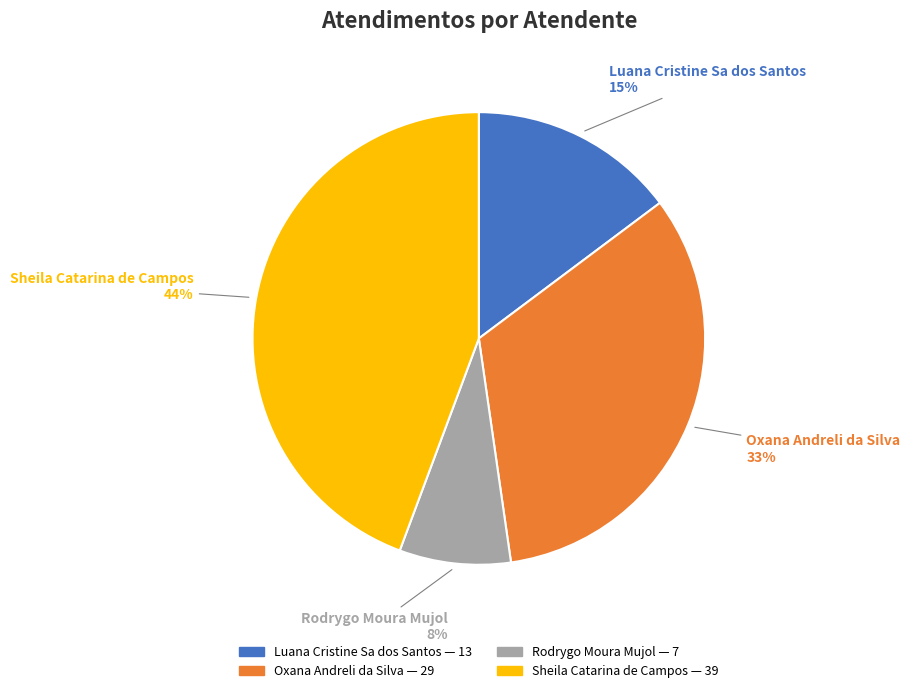

Rank the categories by value from highest to lowest.

Sheila Catarina de Campos, Oxana Andreli da Silva, Luana Cristine Sa dos Santos, Rodrygo Moura Mujol